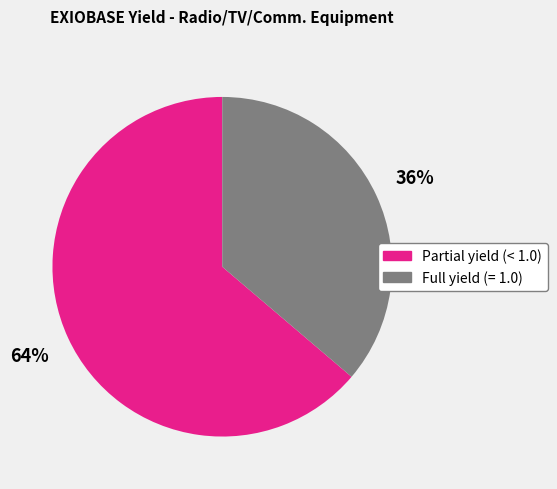

Is there a majority slice in this chart?

Yes